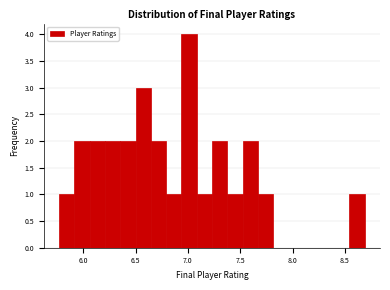

Read against the x-axis, roughly where is the centre of the tallest bar?

7.00